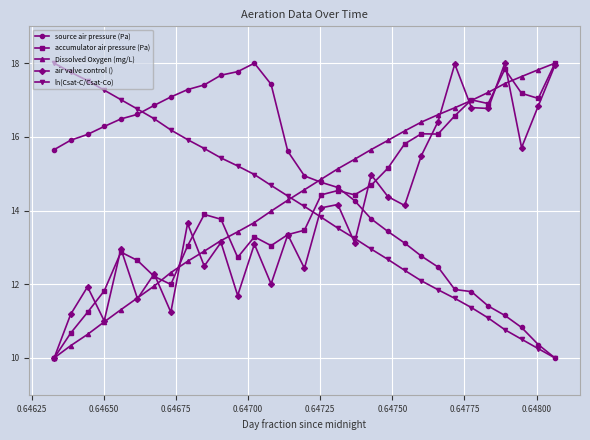

What is the smallest value displayed?

10.0